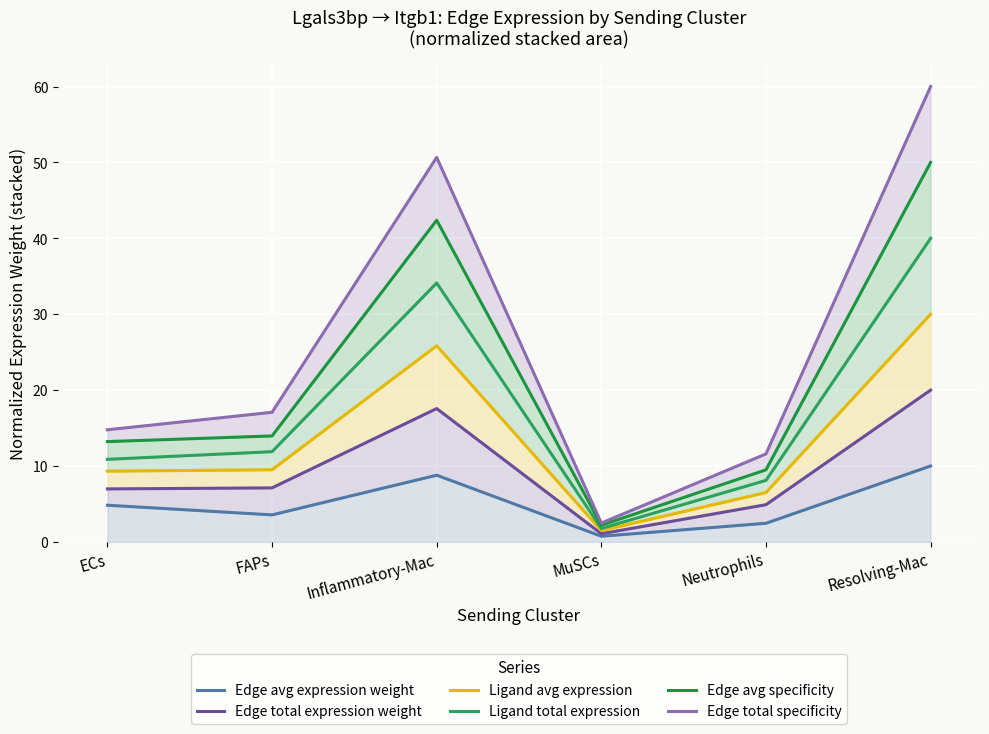

True or false: Edge avg specificity and Ligand avg expression cross at least once.

False